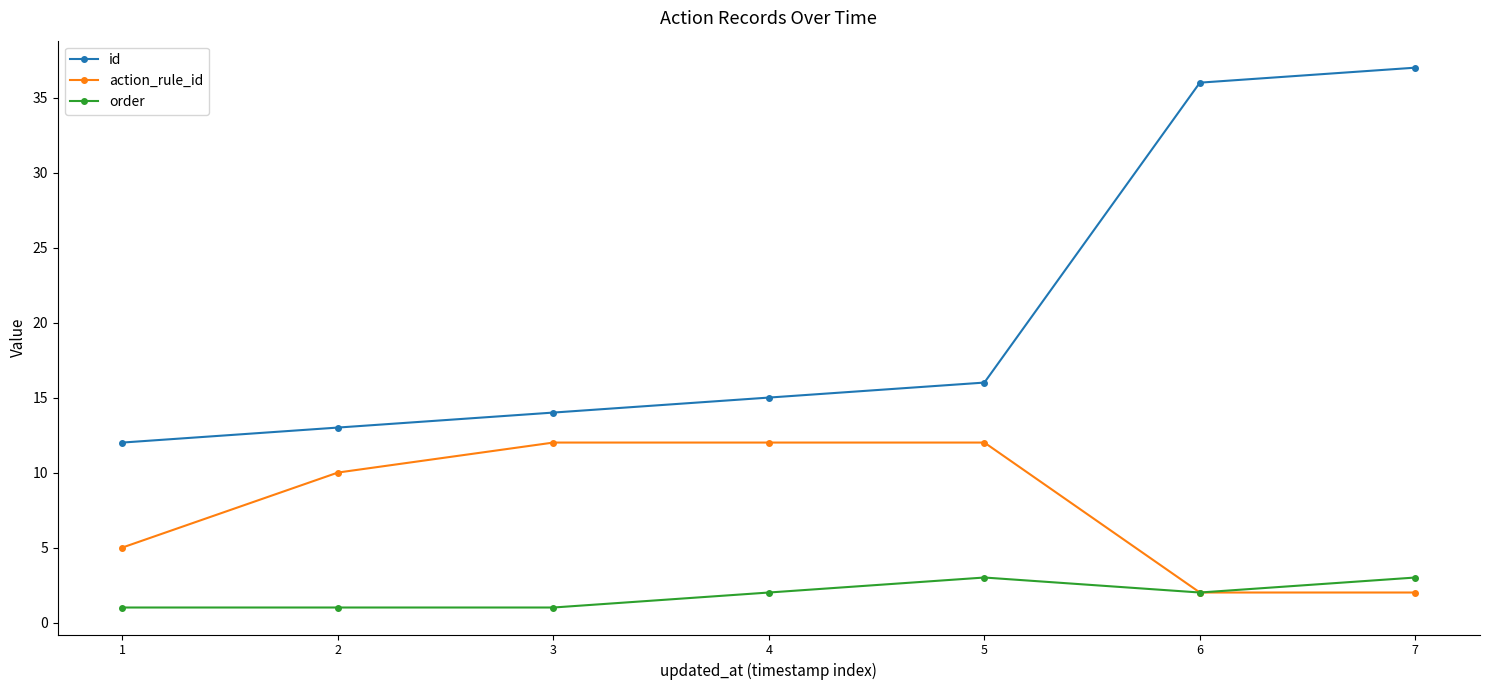

What are all the series names shown in the legend?

id, action_rule_id, order